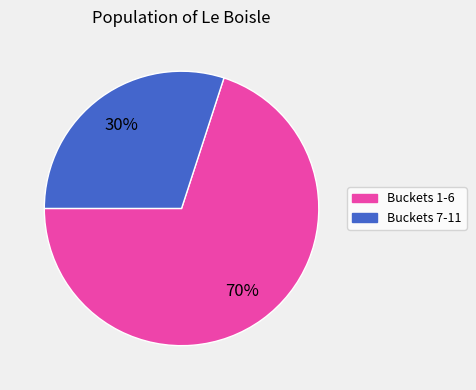

Is there any slice that represents more than half of the pie?

Yes